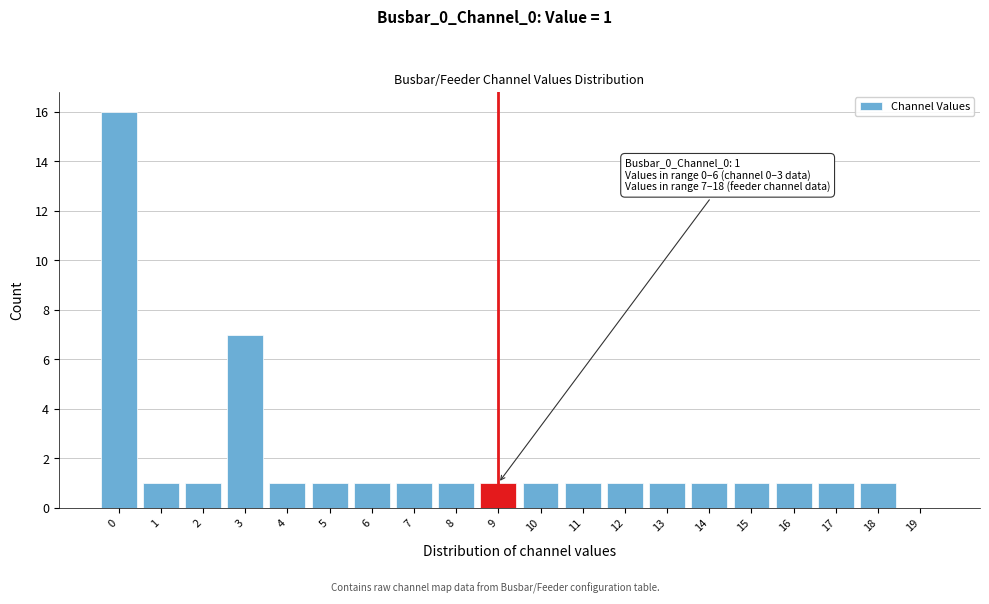

Which range on the x-axis has the tallest bar?

-0.5 to 0.5